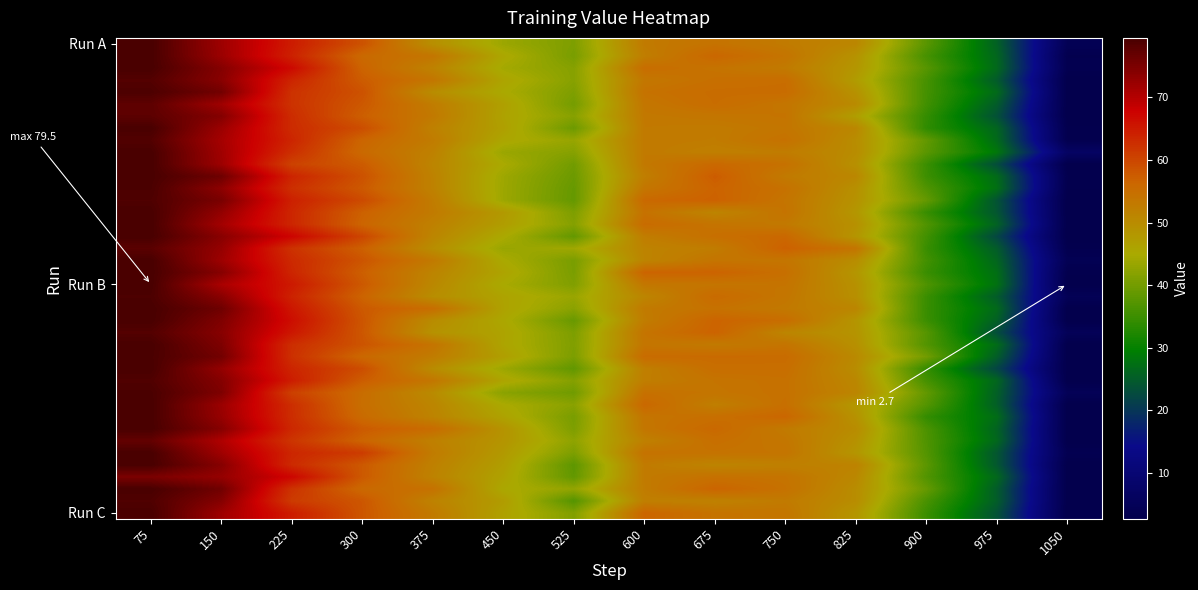

How many series are shown in this chart?

40